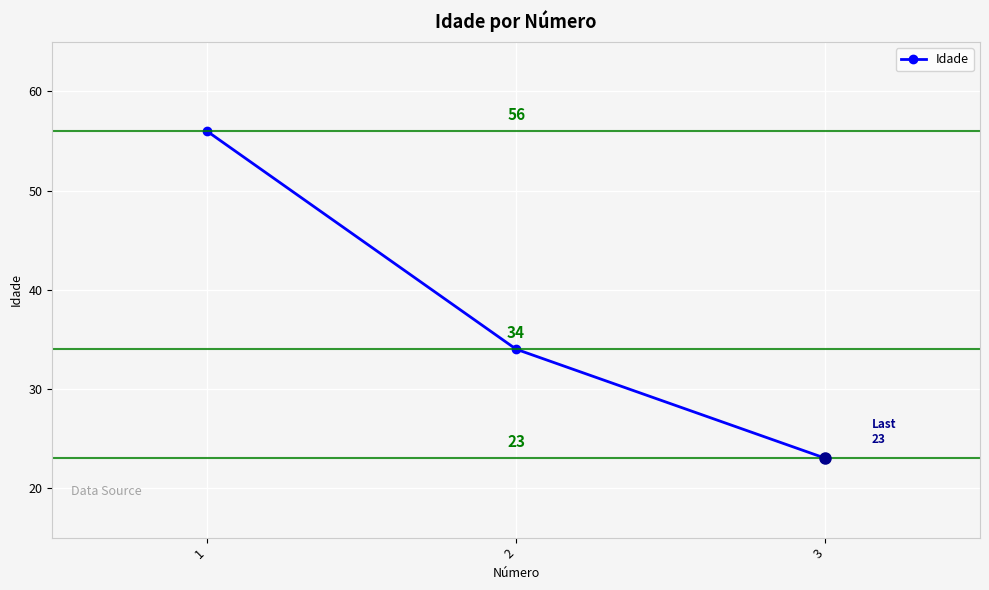

What is the minimum value shown in the chart?

23